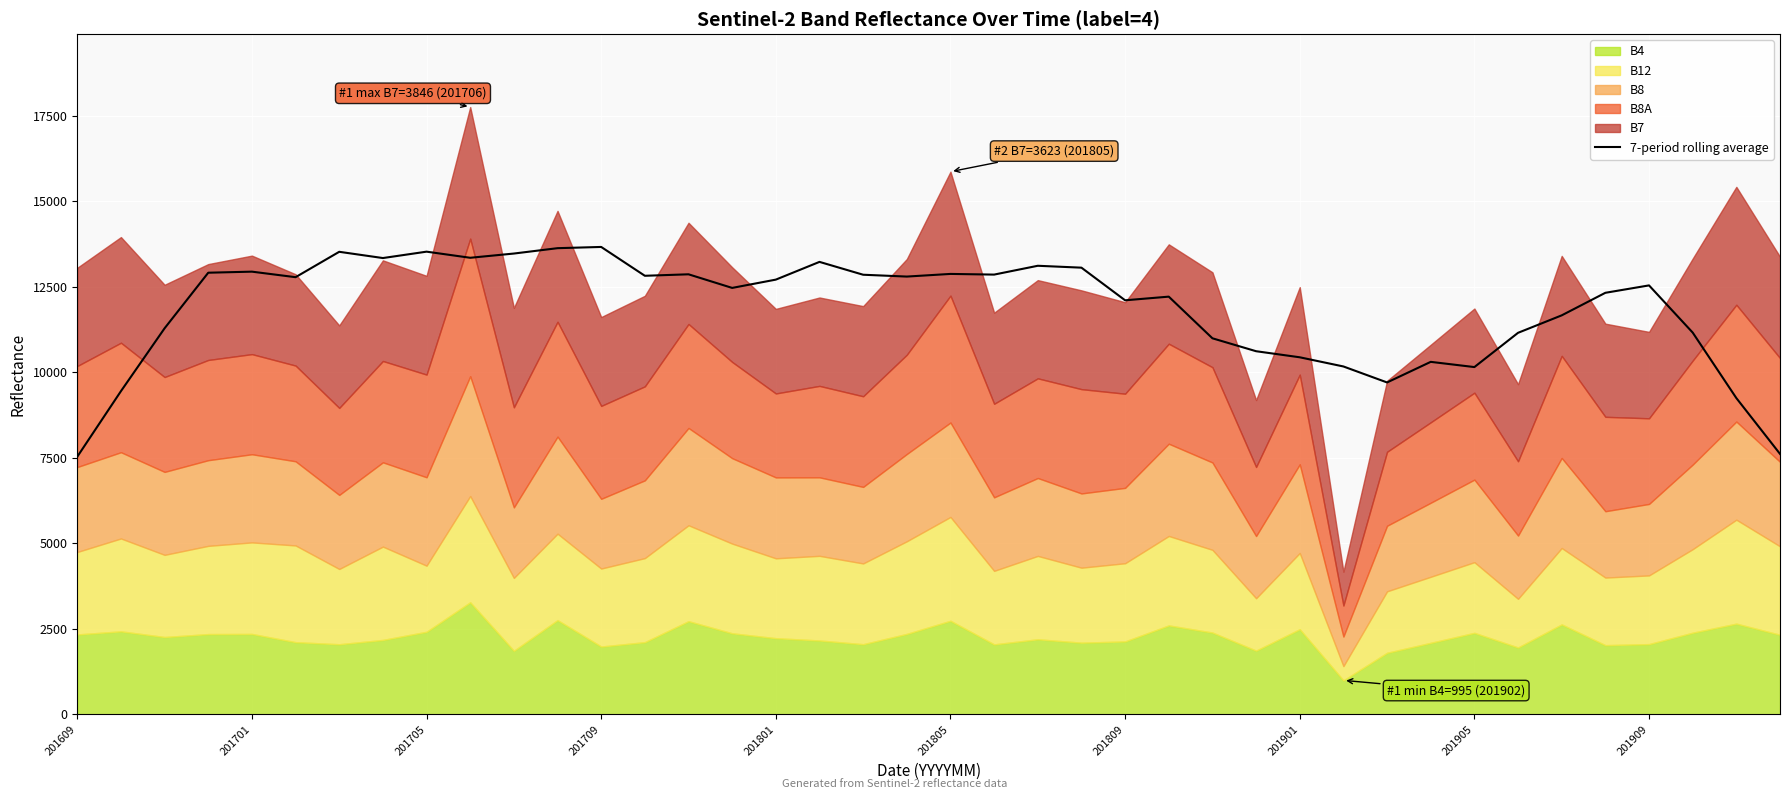

True or false: 7-period rolling average has a value of 20188.5 at 201705.

False